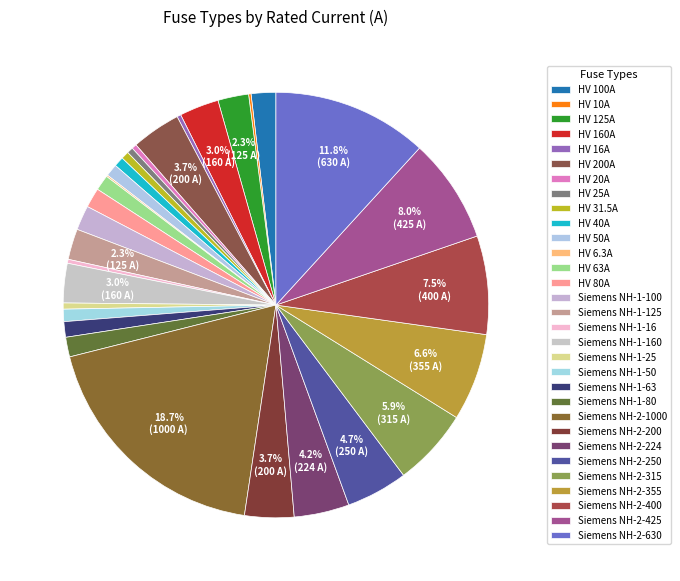

Count the number of slices in the pie.

31